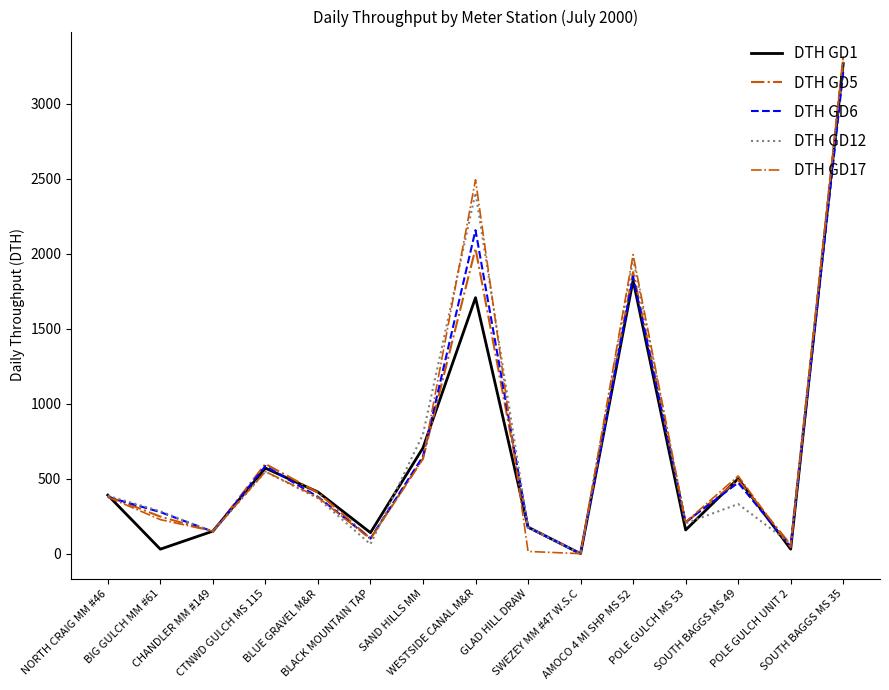

How many lines are shown in the chart?

5